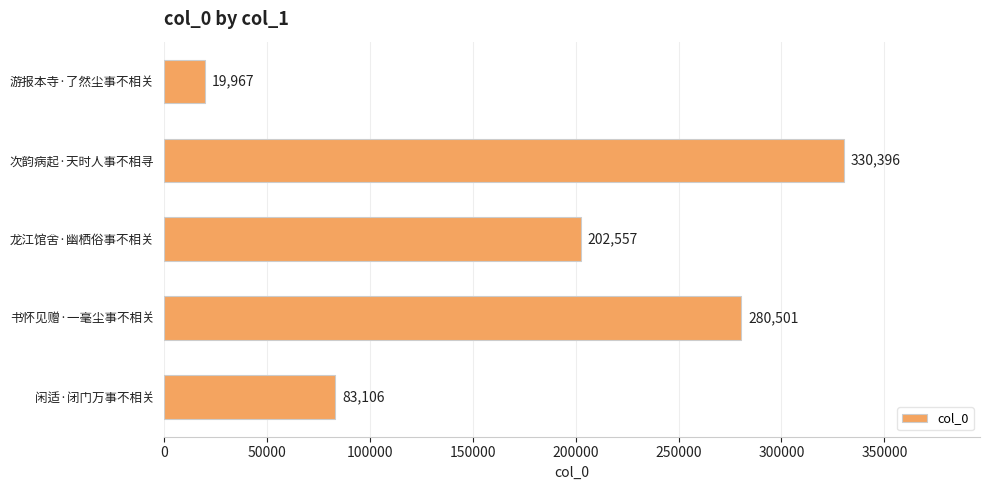

Count the number of categories in the chart.

5